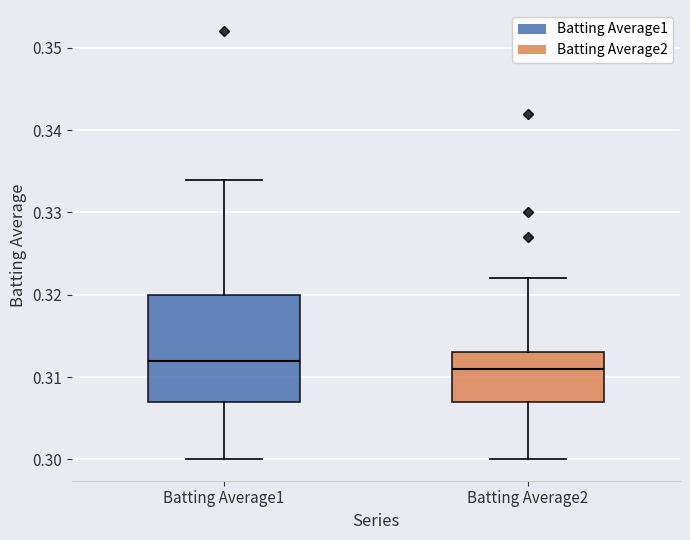

Reading left to right, transcribe this box plot: for each box, give where its median line is, the range the box spans, and where its two whiskers end, as read against the y-axis. The values are not printed on the chart, so give them approximately, as read against the axis.

Batting Average1: median 0.312, box 0.307 to 0.320, whiskers 0.300 to 0.334
Batting Average2: median 0.311, box 0.307 to 0.313, whiskers 0.300 to 0.322